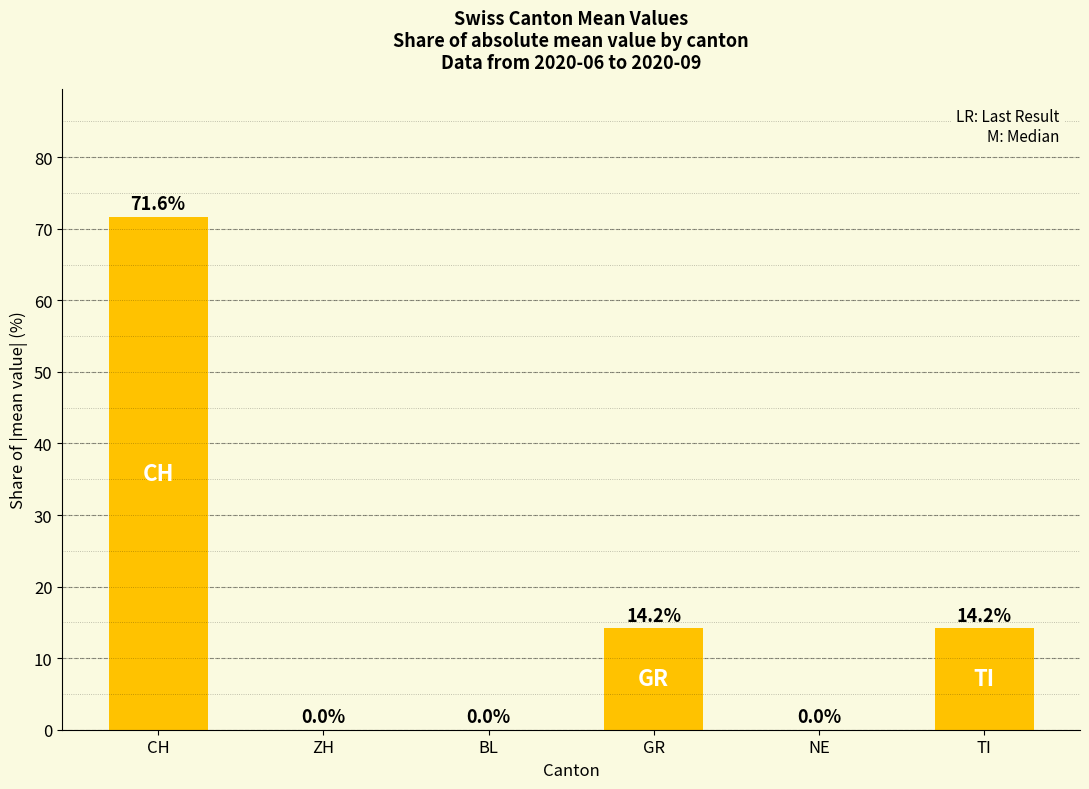

Which label corresponds to the largest value in the chart?

CH